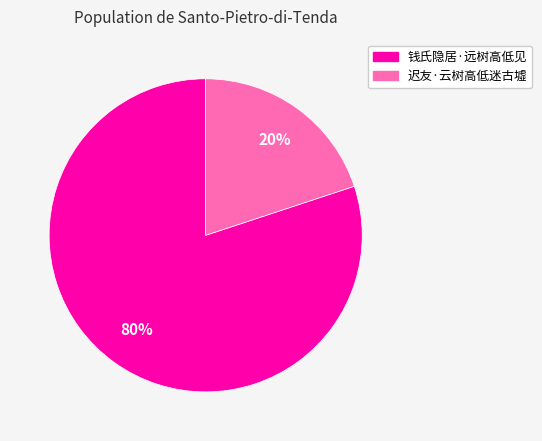

Which slice is the smallest?

迟友·云树高低迷古墟